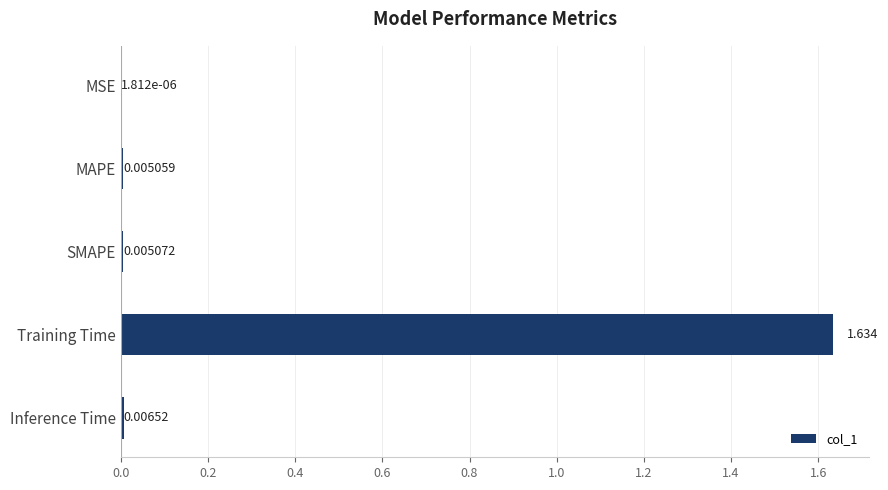

Between MAPE and Inference Time, which is larger?

Inference Time